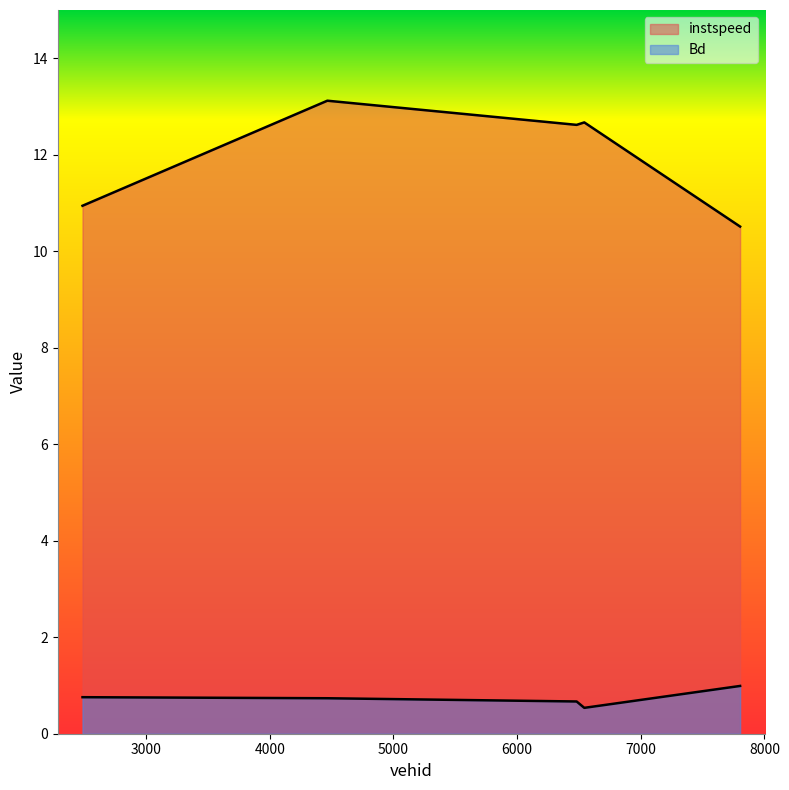

How many lines are shown in the chart?

2